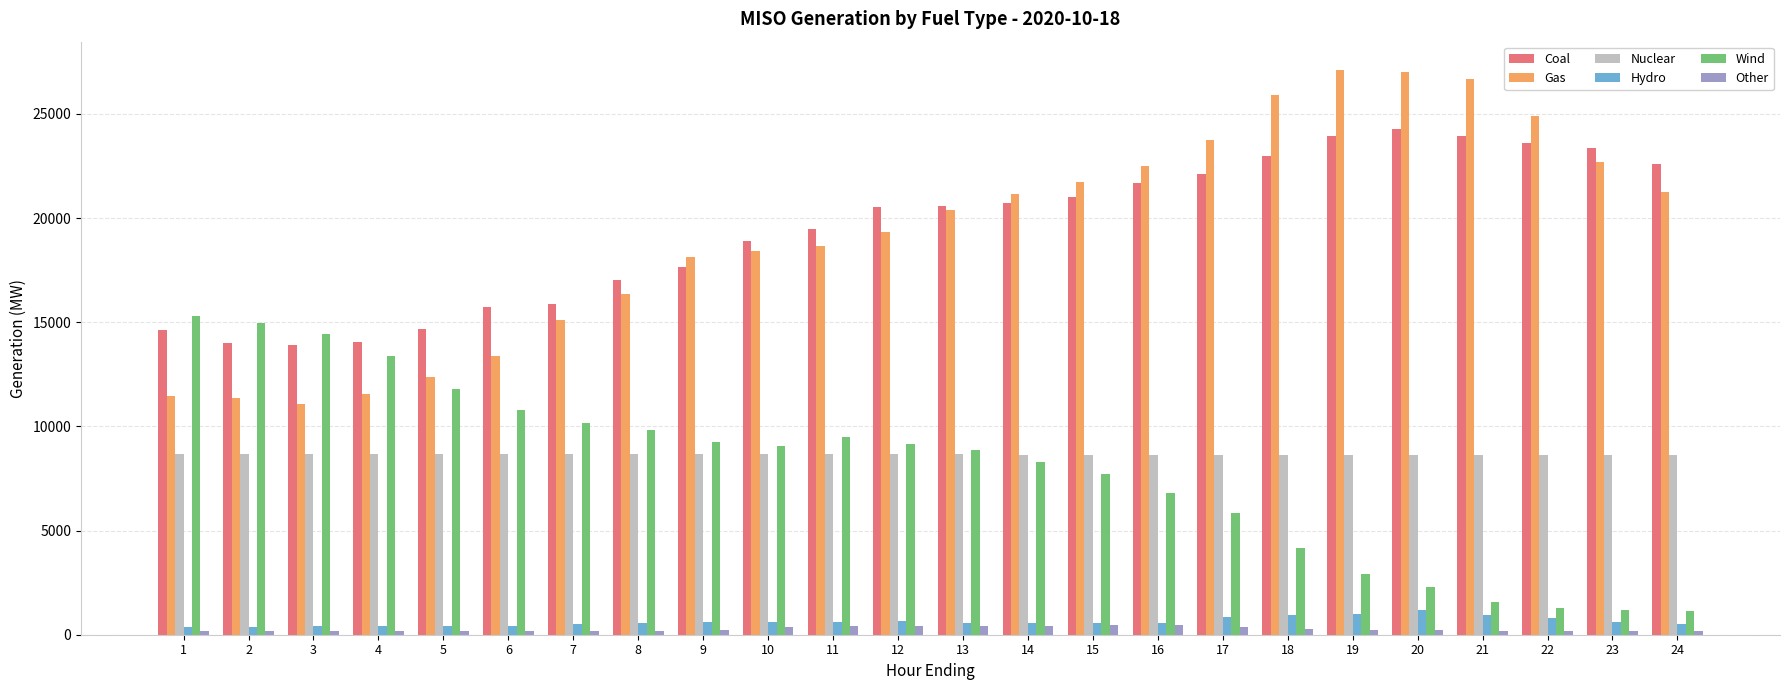

What is the difference between the maximum and minimum values in the Coal series?

10376.1